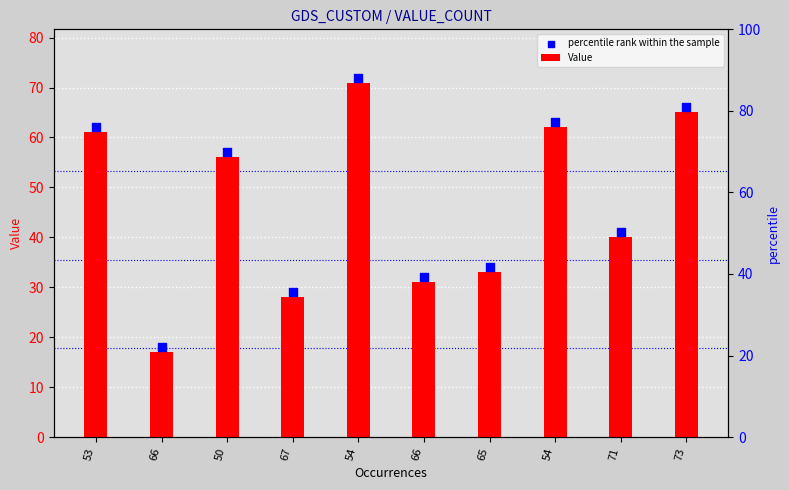

What are all the series names shown in the legend?

Value, percentile rank within the sample